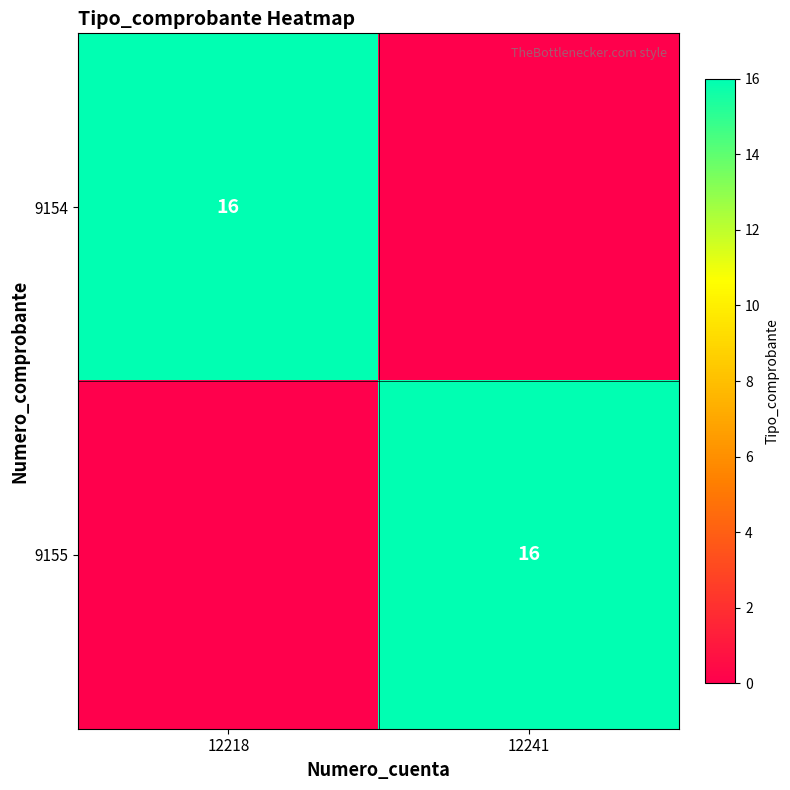

The 9154 series shows 11 at 12218. True or false?

False